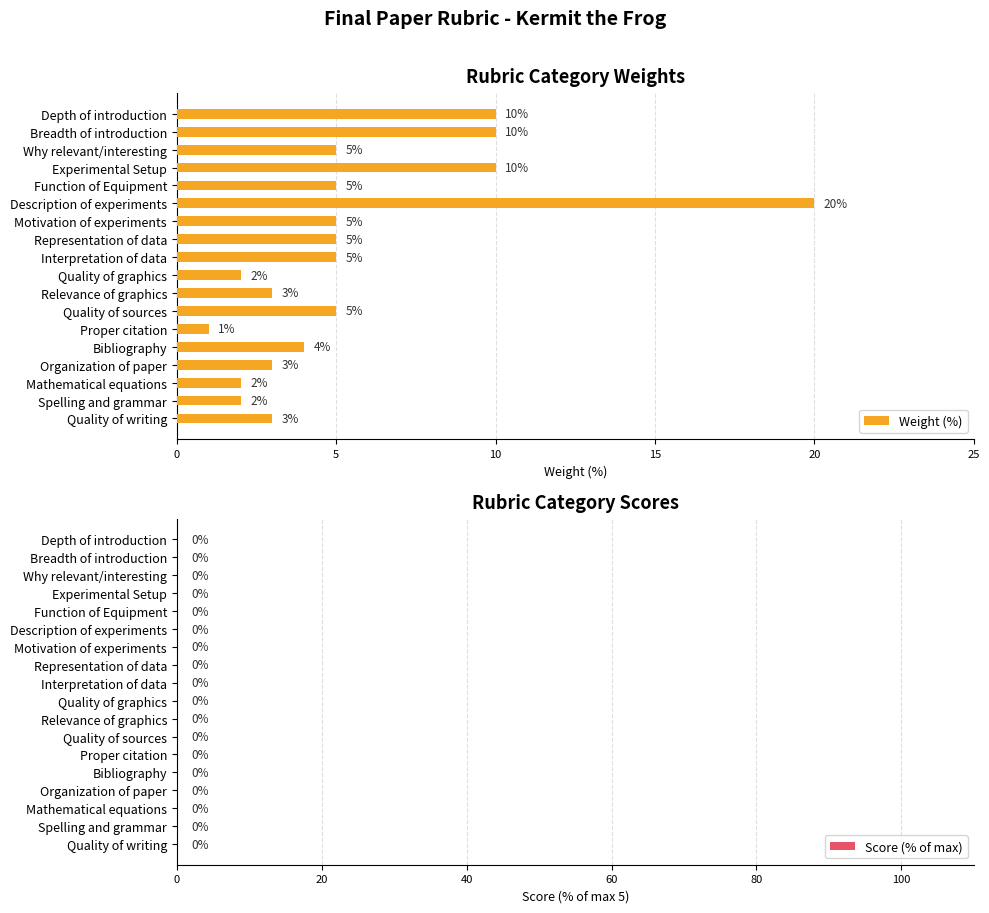

How many data points does each series have?

18